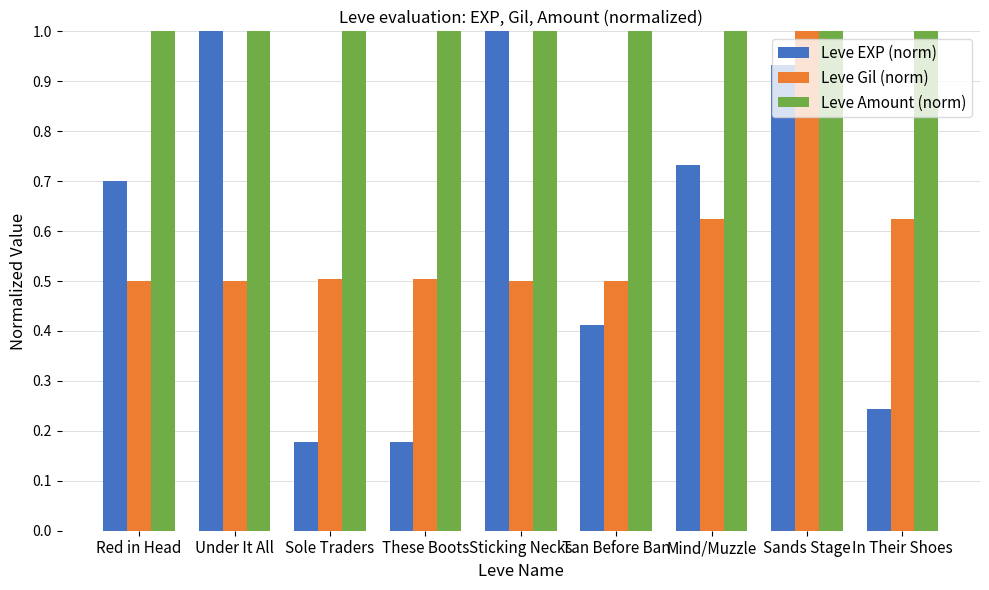

At In Their Shoes, list the series in order from smallest to largest.

Leve EXP (norm), Leve Gil (norm), Leve Amount (norm)